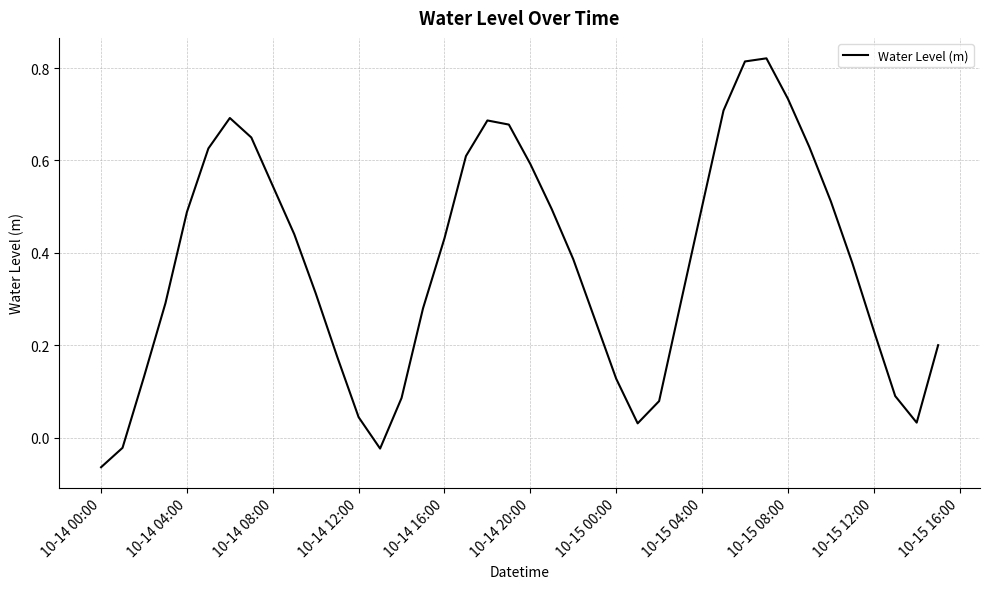

Does the chart display data point markers on the line(s)?

No